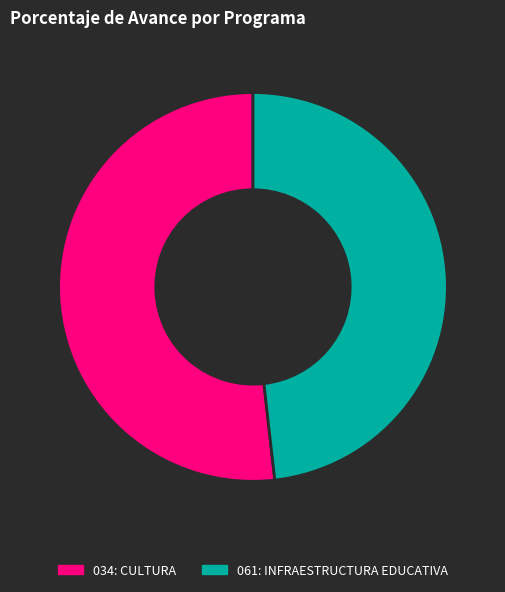

Which category has the smallest portion of the pie?

061: INFRAESTRUCTURA EDUCATIVA